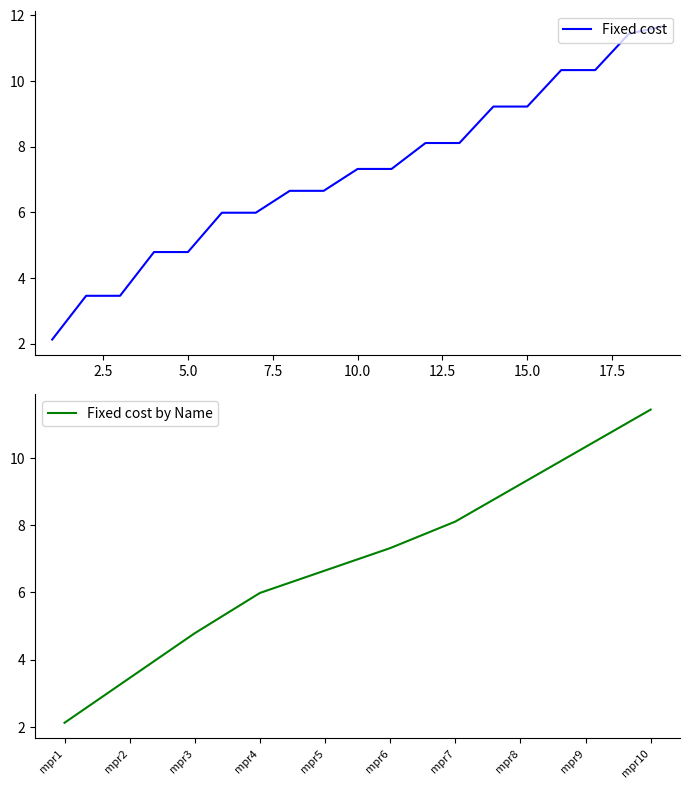

Reading right to left, what are all the values shown in this chart?

11.7	11.4	10.3	10.3	9.2	9.2	8.1	8.1	7.3	7.3	6.7	6.7	6.0	6.0	4.8	4.8	3.5	3.5	2.1